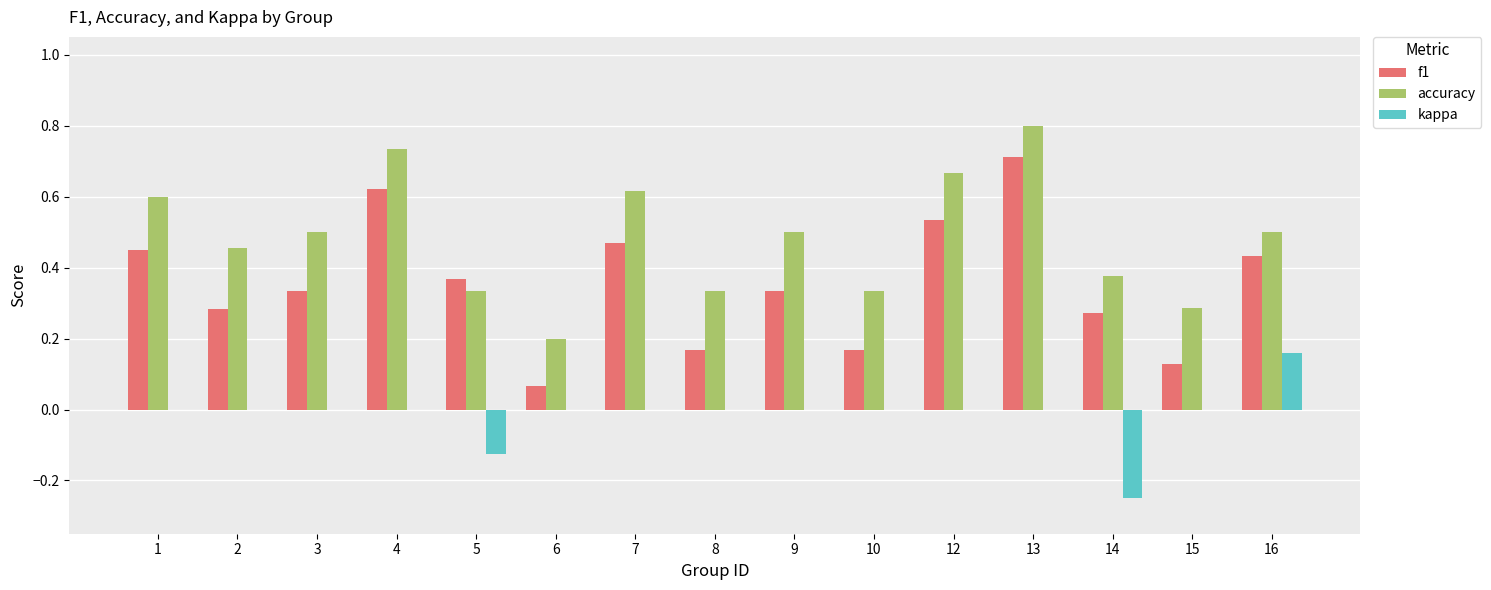

Is the value of accuracy at 12 greater than the value of f1 at 14?

Yes